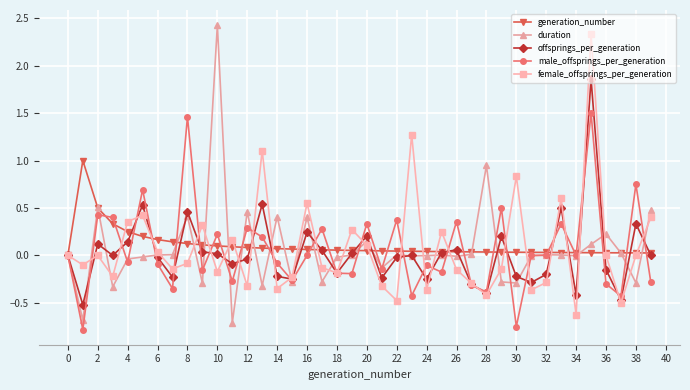

What is the minimum value for duration?

-0.7